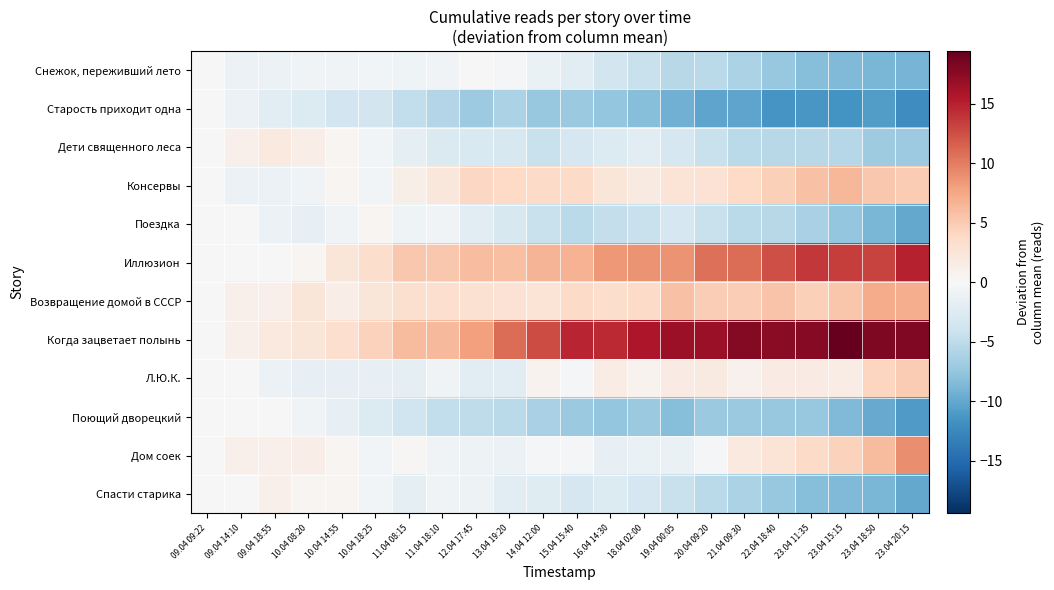

Count the number of categories in the chart.

22